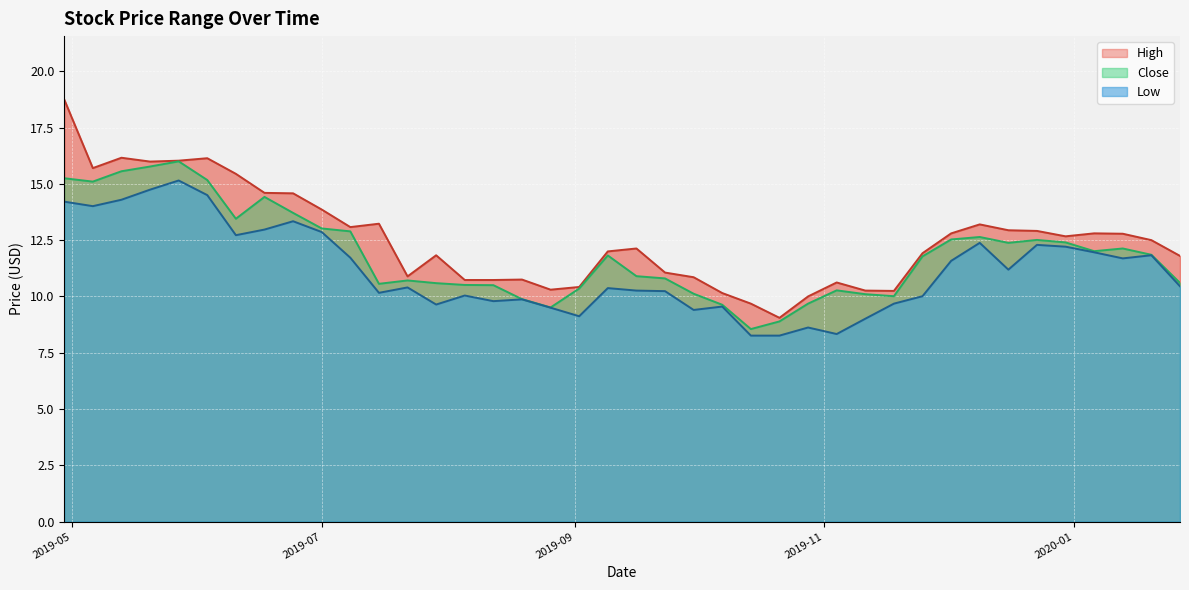

True or false: Low has more than 1 interior local peaks.

True